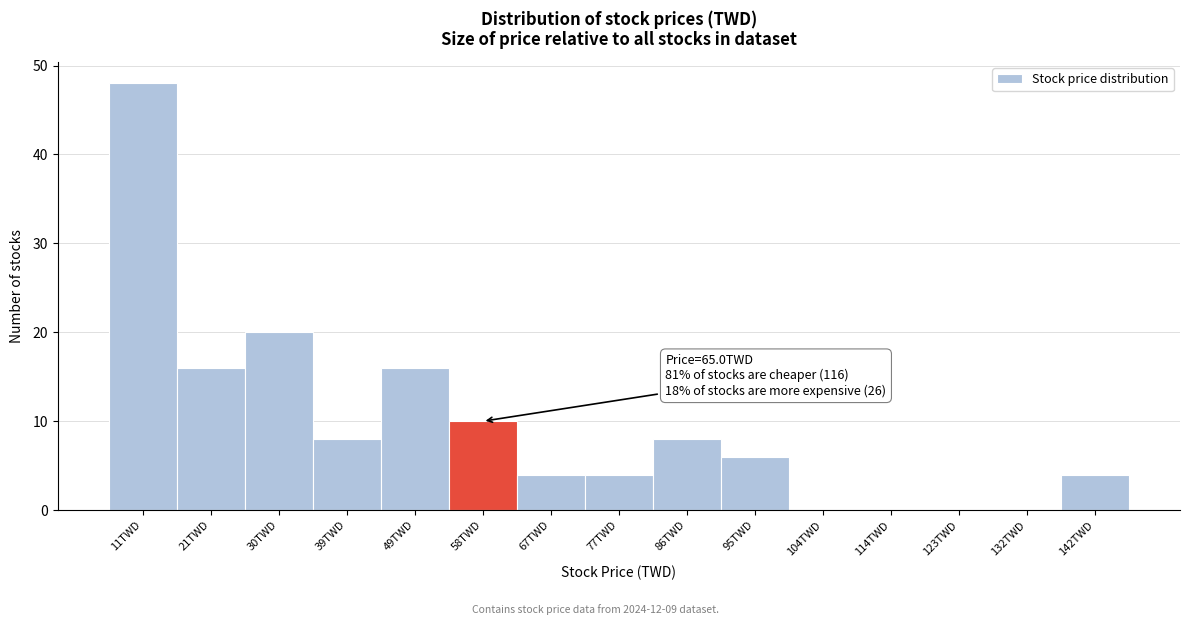

Reading left to right, list all the values displayed in this chart.

11TWD=48	21TWD=16	30TWD=20	39TWD=8	49TWD=16	58TWD=10	67TWD=4	77TWD=4	86TWD=8	95TWD=6	104TWD=0	114TWD=0	123TWD=0	132TWD=0	142TWD=4